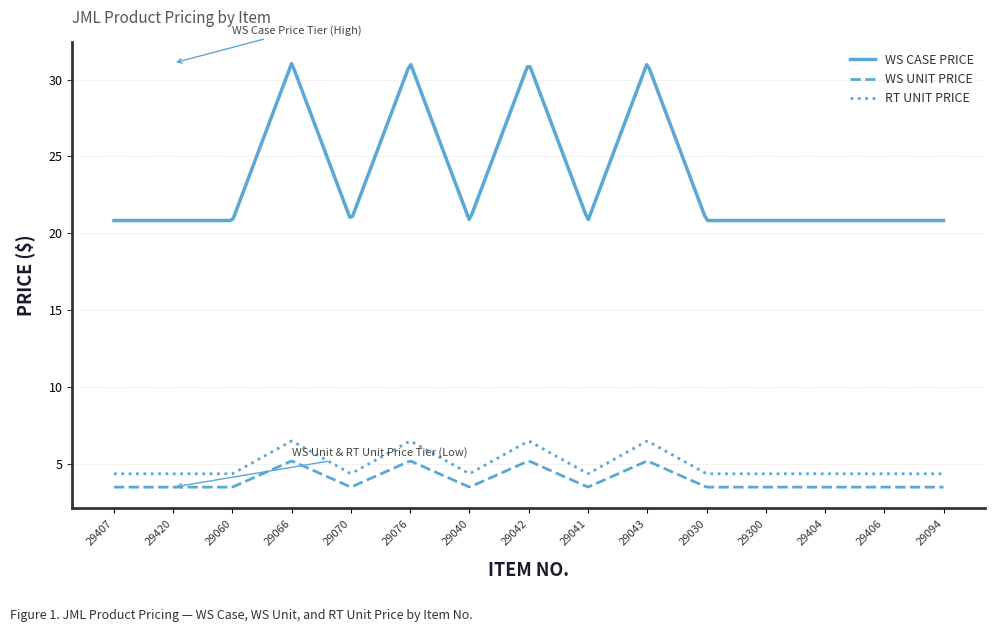

Is this an area chart (filled region under the line)?

No